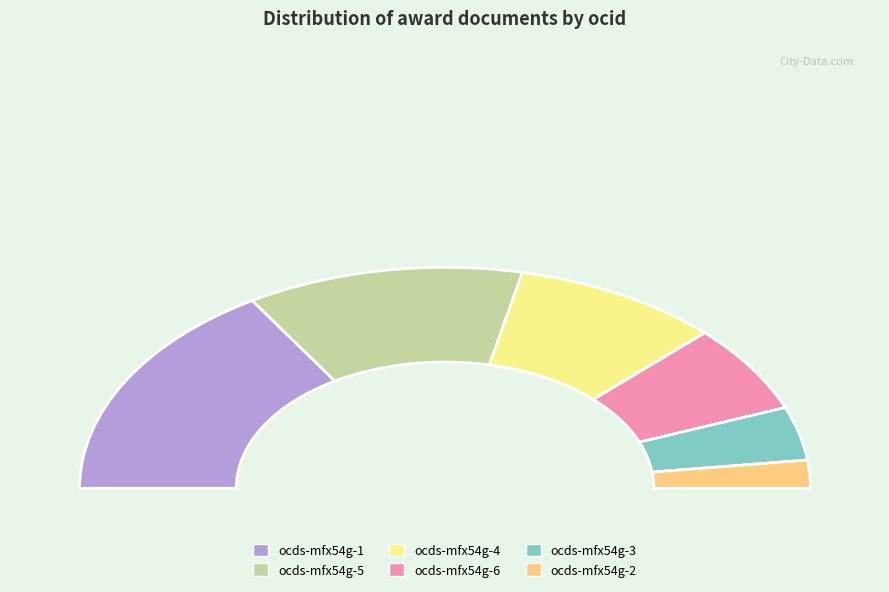

What portion of the pie excludes ocds-mfx54g-4?

81.6%